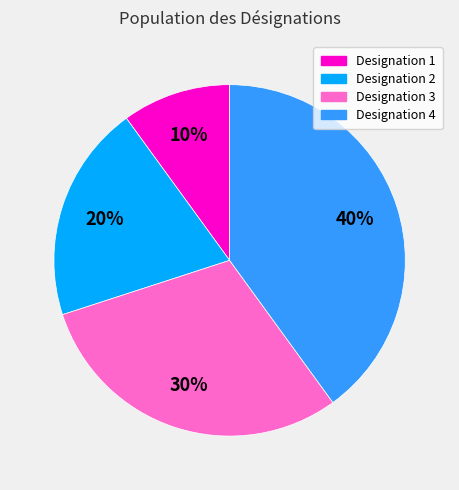

Does Designation 3 represent more than half of the total?

No